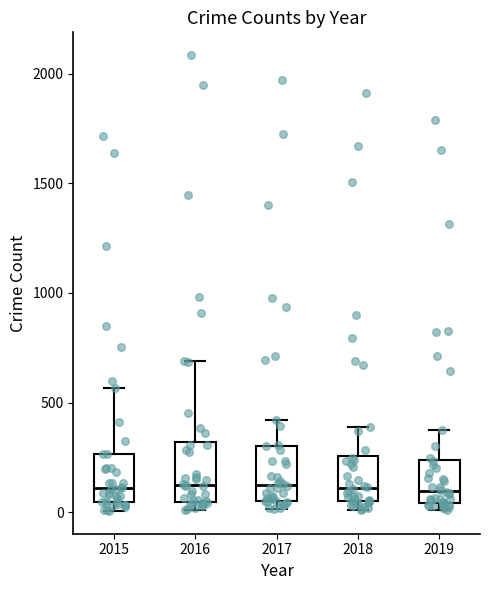

Reading left to right, transcribe this box plot: for each box, give where its median line is, the range the box spans, and where its two whiskers end, as read against the y-axis. The values are not printed on the chart, so give them approximately, as read against the axis.

2015: median 100, box 50 to 250, whiskers 0 to 550
2016: median 150, box 50 to 300, whiskers 0 to 700
2017: median 100, box 50 to 300, whiskers 0 to 400
2018: median 100, box 50 to 250, whiskers 0 to 400
2019: median 100, box 50 to 250, whiskers 0 to 400